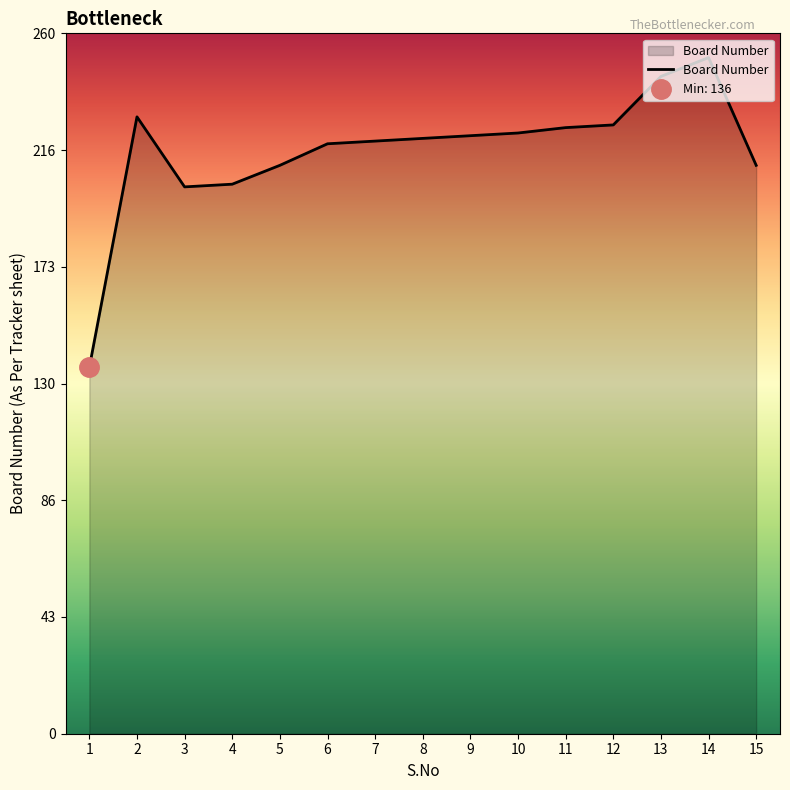

What is the change in value from 8 to 14?

+30